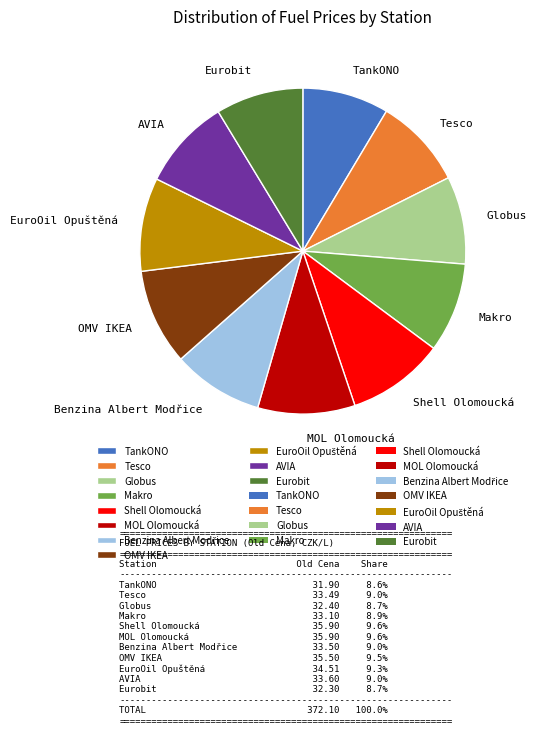

What is the ratio of the value at Globus to the value at Eurobit?

1.0